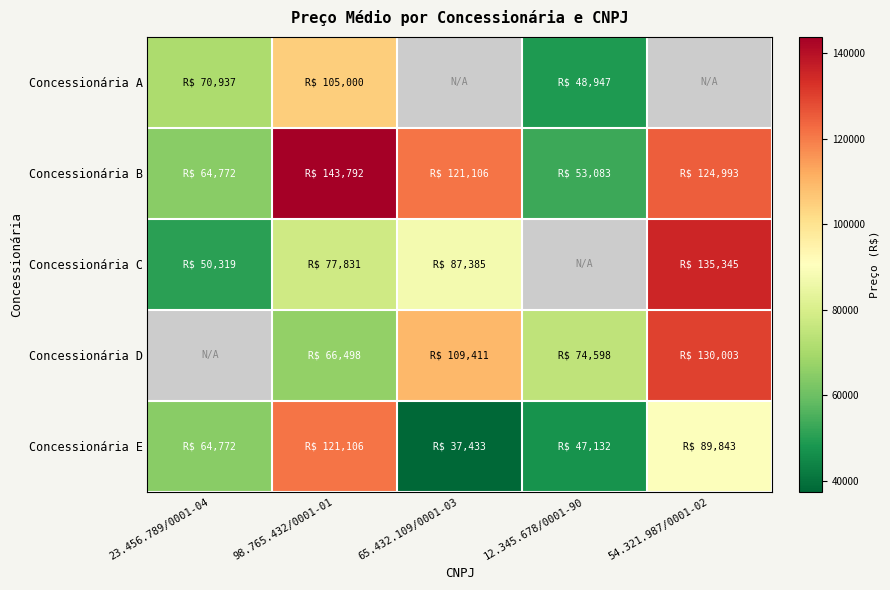

Which label corresponds to the smallest value in the chart?

65.432.109/0001-03